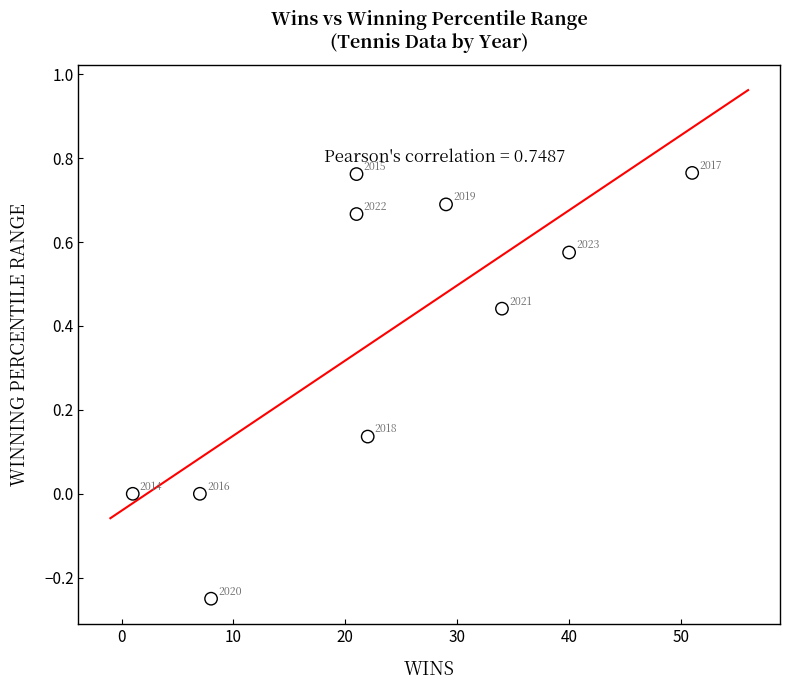

What is the range of X values (max minus min)?

50.0